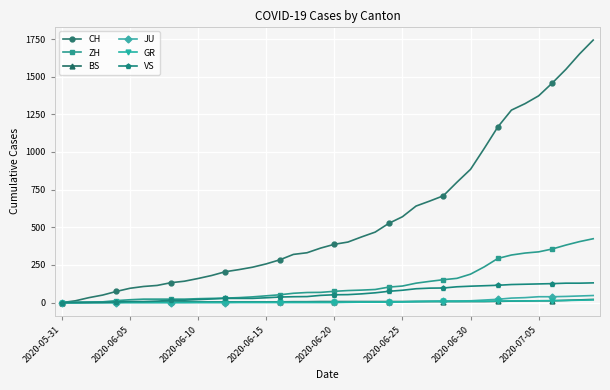

What is the maximum value for ZH?

424